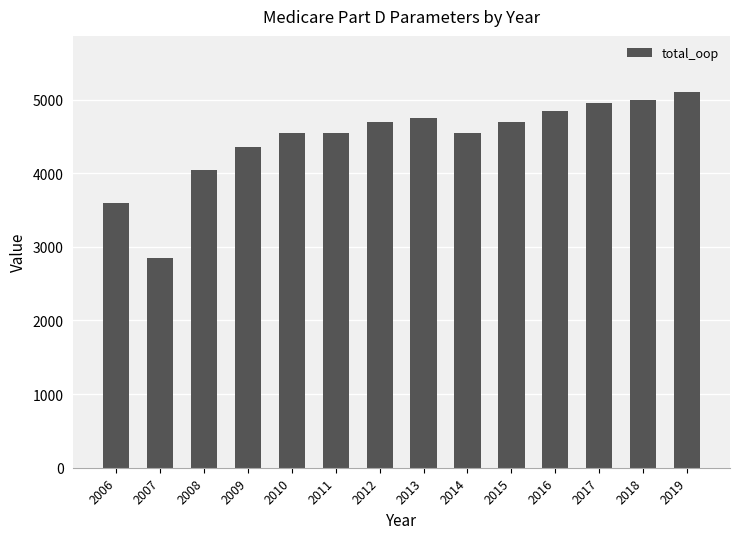

What is the average value?

4468